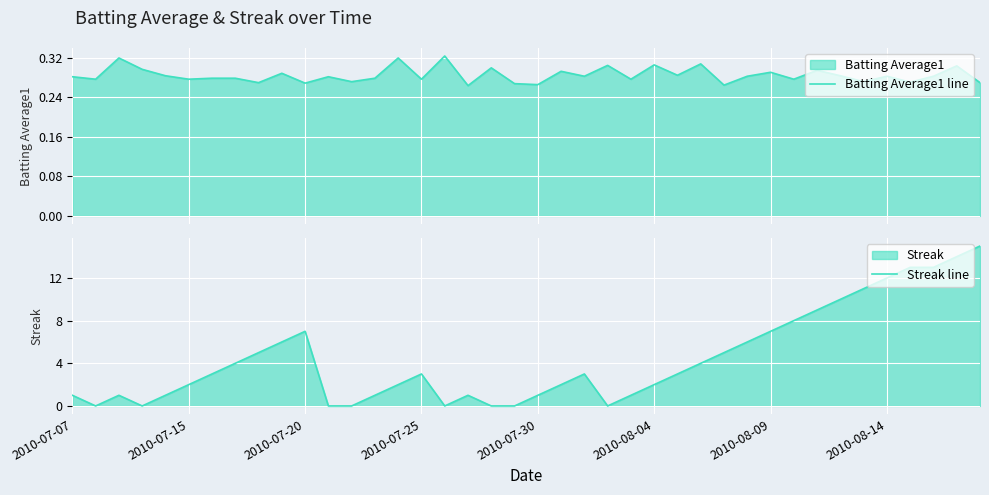

What is the value of the Batting Average1 line point at the 1st from the left?

0.3